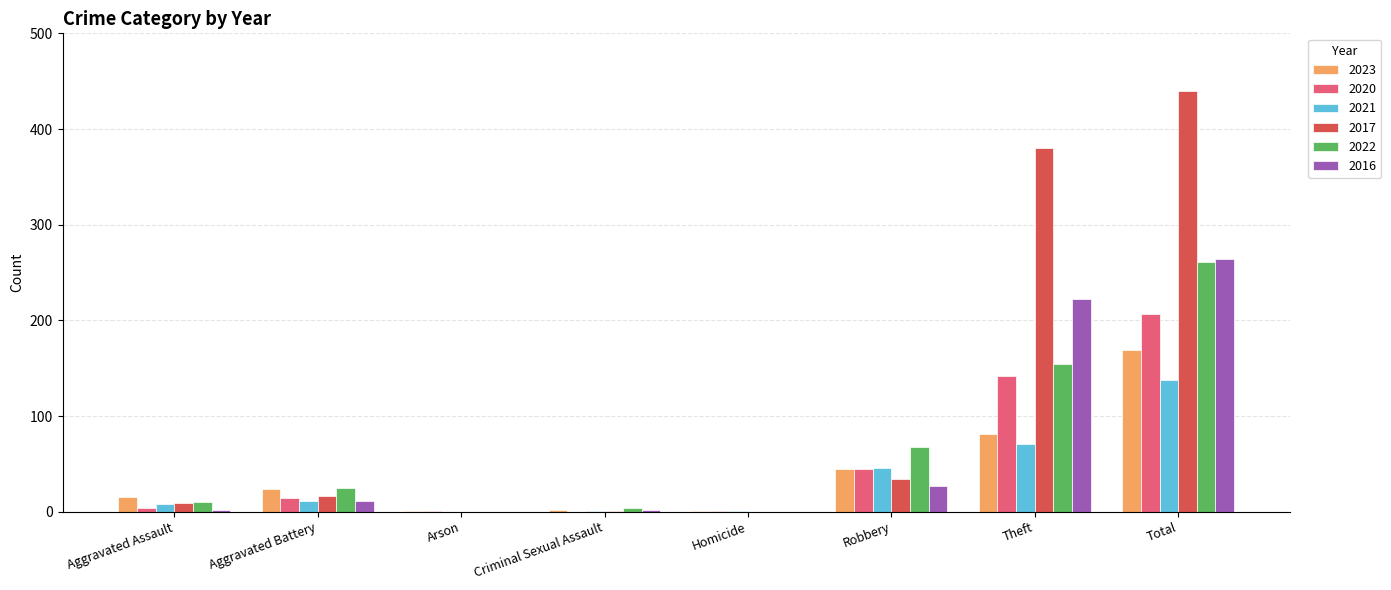

True or false: 2017 has a value of 9 at Aggravated Assault.

True